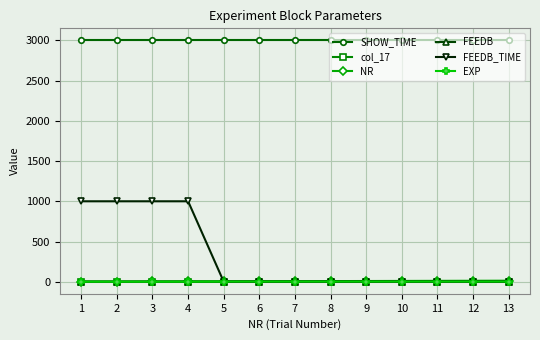

Which series has the largest total across all categories?

SHOW_TIME